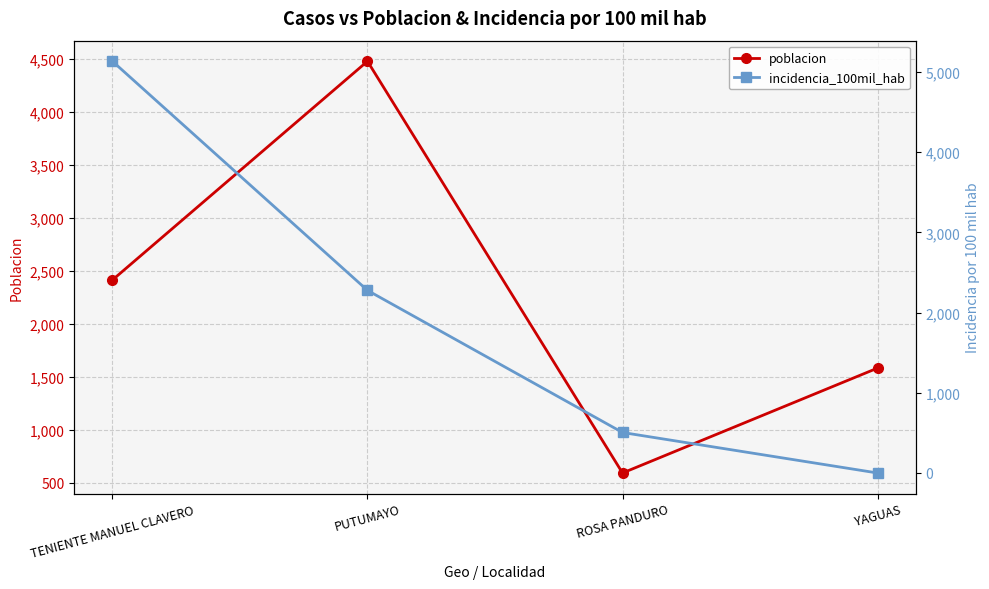

Rank the categories by incidencia_100mil_hab value from lowest to highest.

YAGUAS, ROSA PANDURO, PUTUMAYO, TENIENTE MANUEL CLAVERO